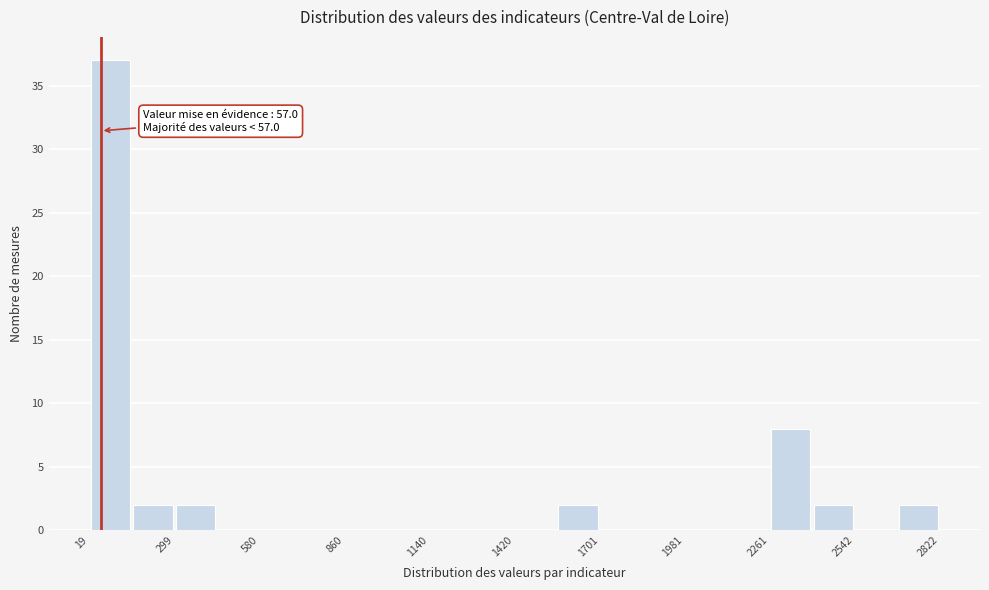

Read against the x-axis, roughly where is the centre of the tallest bar?

100